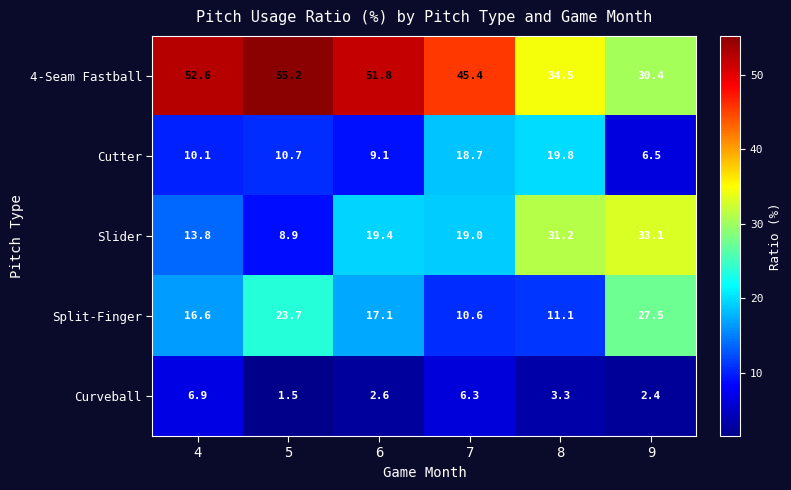

How many series are shown in this chart?

5